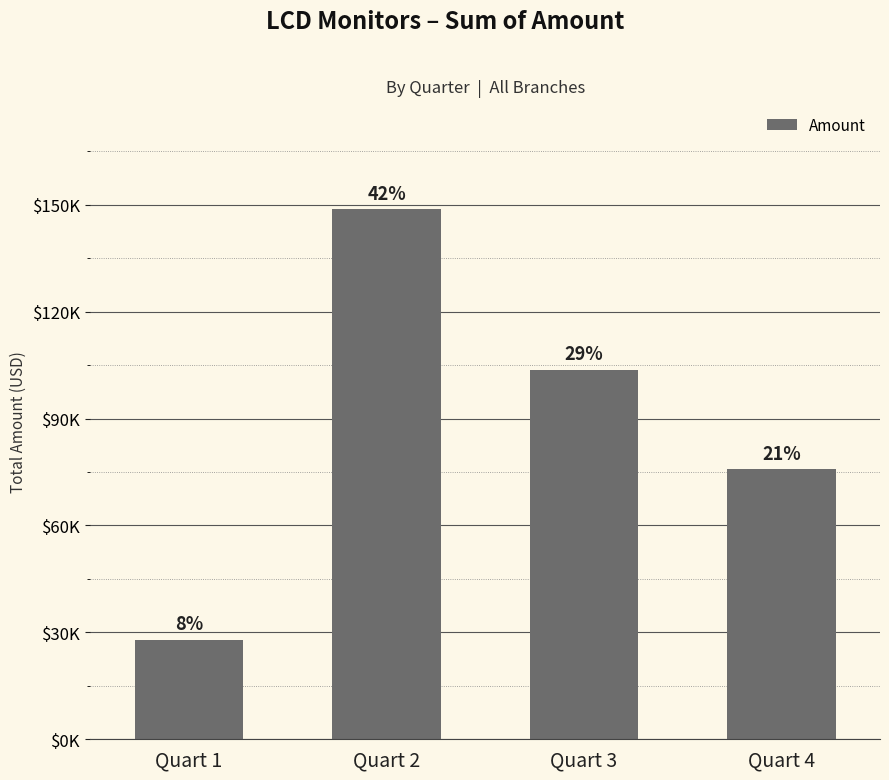

Are the bars horizontal?

No